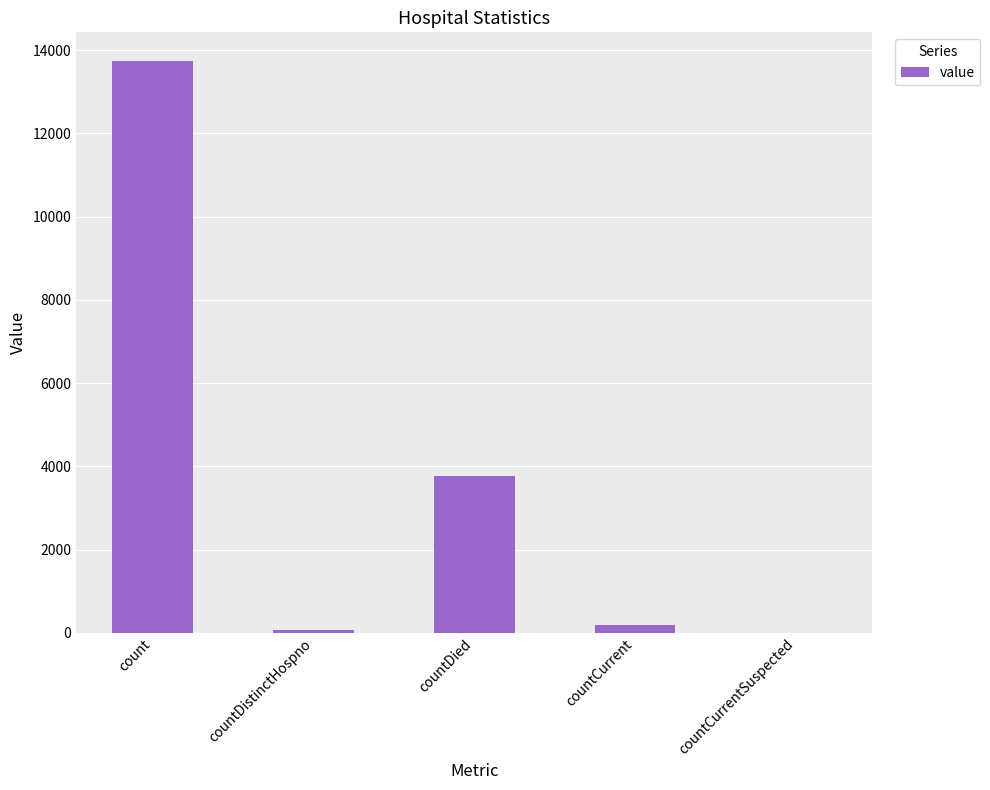

At which label is the value closest to 6869?

countDied